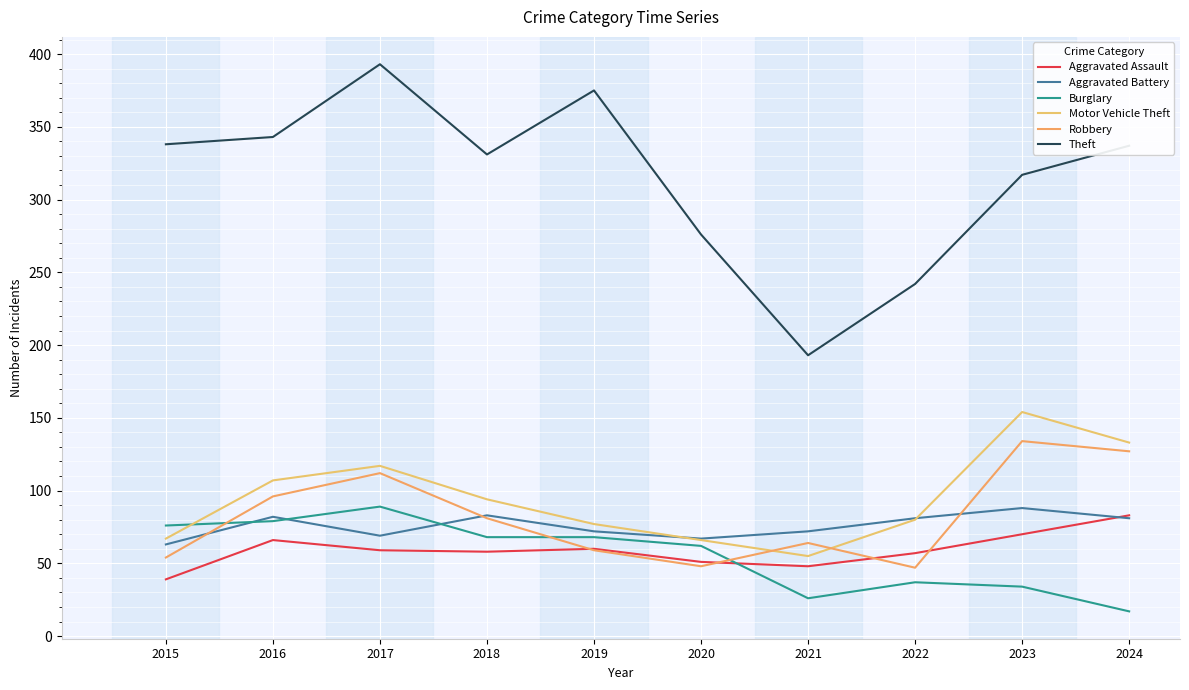

At how many categories does at least one series exceed 214?

9